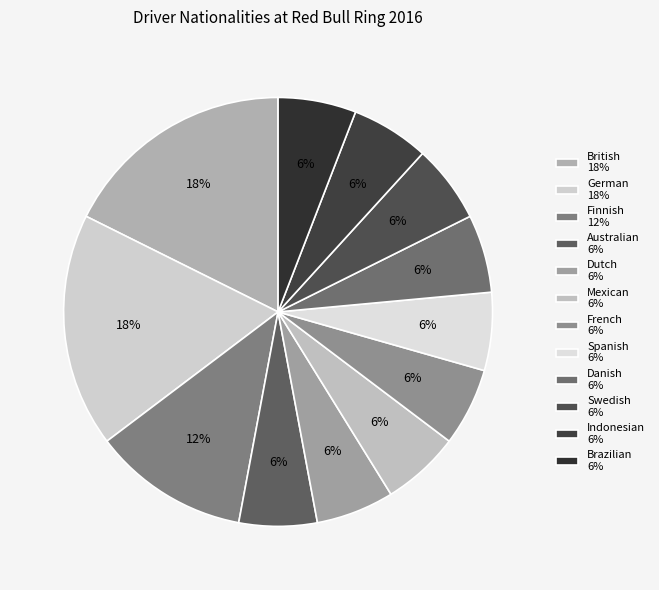

Which slice is the largest?

British